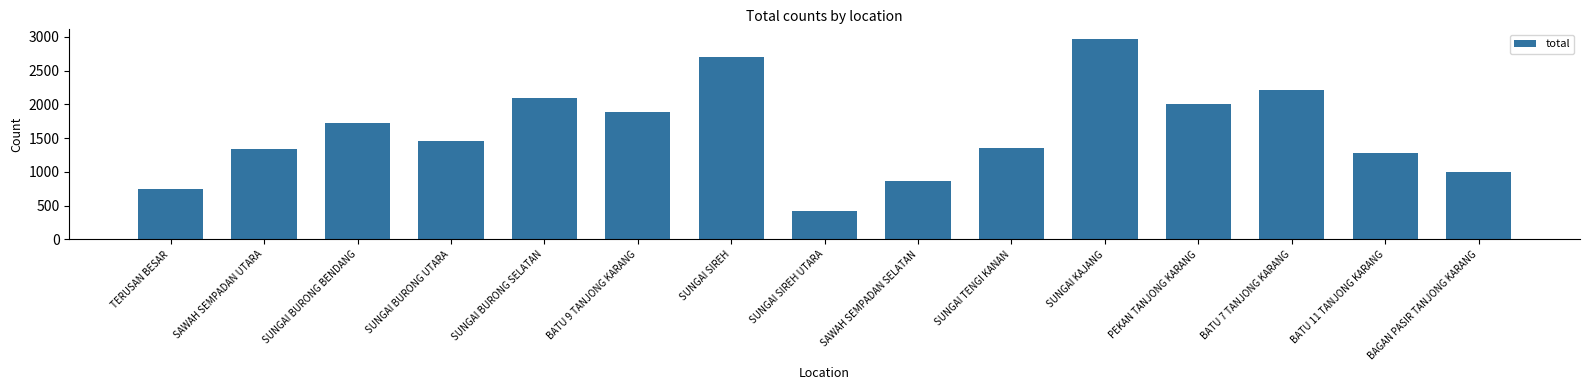

How many bars are there in total?

15